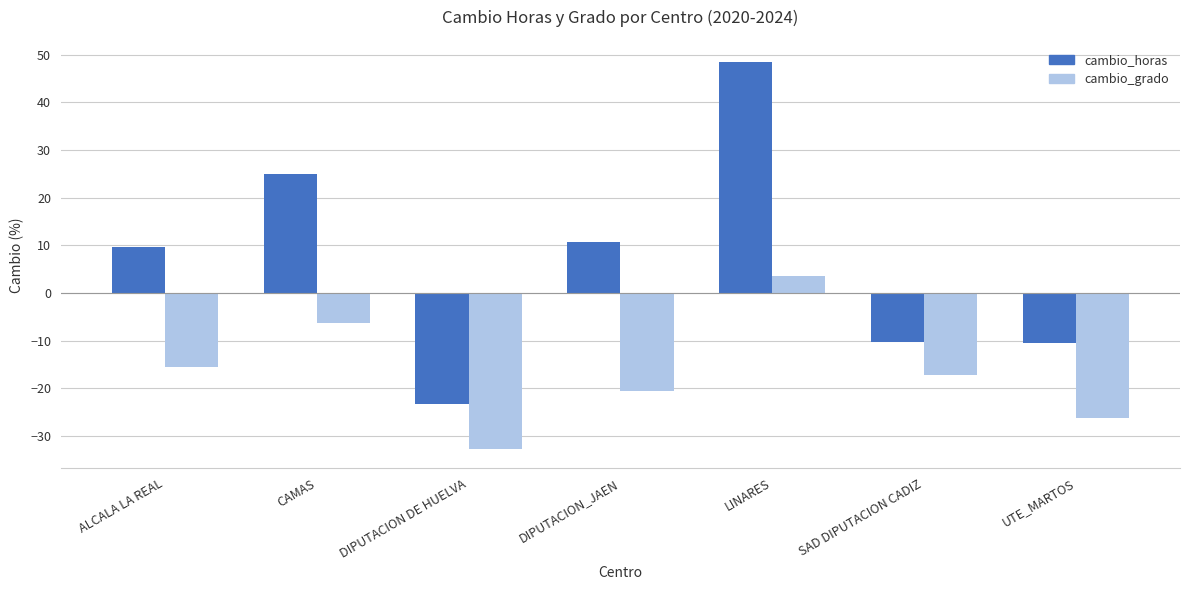

How many bars are there in each group?

2